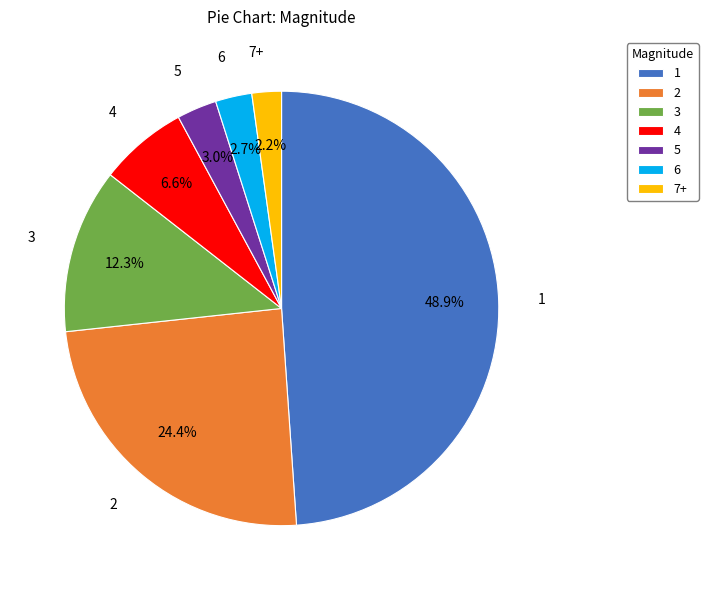

Which category has the smallest portion of the pie?

7+